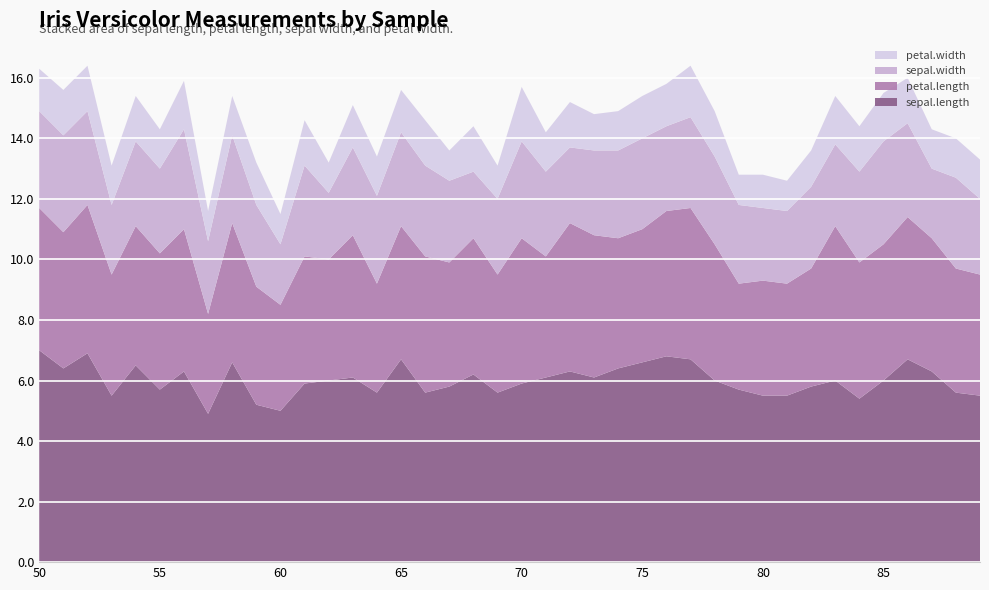

Reading left to right, what are all the values shown in this chart?

sepal.length: 7.0	6.4	6.9	5.5	6.5	5.7	6.3	4.9	6.6	5.2	5.0	5.9	6.0	6.1	5.6	6.7	5.6	5.8	6.2	5.6	5.9	6.1	6.3	6.1	6.4	6.6	6.8	6.7	6.0	5.7	5.5	5.5	5.8	6.0	5.4	6.0	6.7	6.3	5.6	5.5
petal.length: 4.7	4.5	4.9	4.0	4.6	4.5	4.7	3.3	4.6	3.9	3.5	4.2	4.0	4.7	3.6	4.4	4.5	4.1	4.5	3.9	4.8	4.0	4.9	4.7	4.3	4.4	4.8	5.0	4.5	3.5	3.8	3.7	3.9	5.1	4.5	4.5	4.7	4.4	4.1	4.0
sepal.width: 3.2	3.2	3.1	2.3	2.8	2.8	3.3	2.4	2.9	2.7	2.0	3.0	2.2	2.9	2.9	3.1	3.0	2.7	2.2	2.5	3.2	2.8	2.5	2.8	2.9	3.0	2.8	3.0	2.9	2.6	2.4	2.4	2.7	2.7	3.0	3.4	3.1	2.3	3.0	2.5
petal.width: 1.4	1.5	1.5	1.3	1.5	1.3	1.6	1.0	1.3	1.4	1.0	1.5	1.0	1.4	1.3	1.4	1.5	1.0	1.5	1.1	1.8	1.3	1.5	1.2	1.3	1.4	1.4	1.7	1.5	1.0	1.1	1.0	1.2	1.6	1.5	1.6	1.5	1.3	1.3	1.3